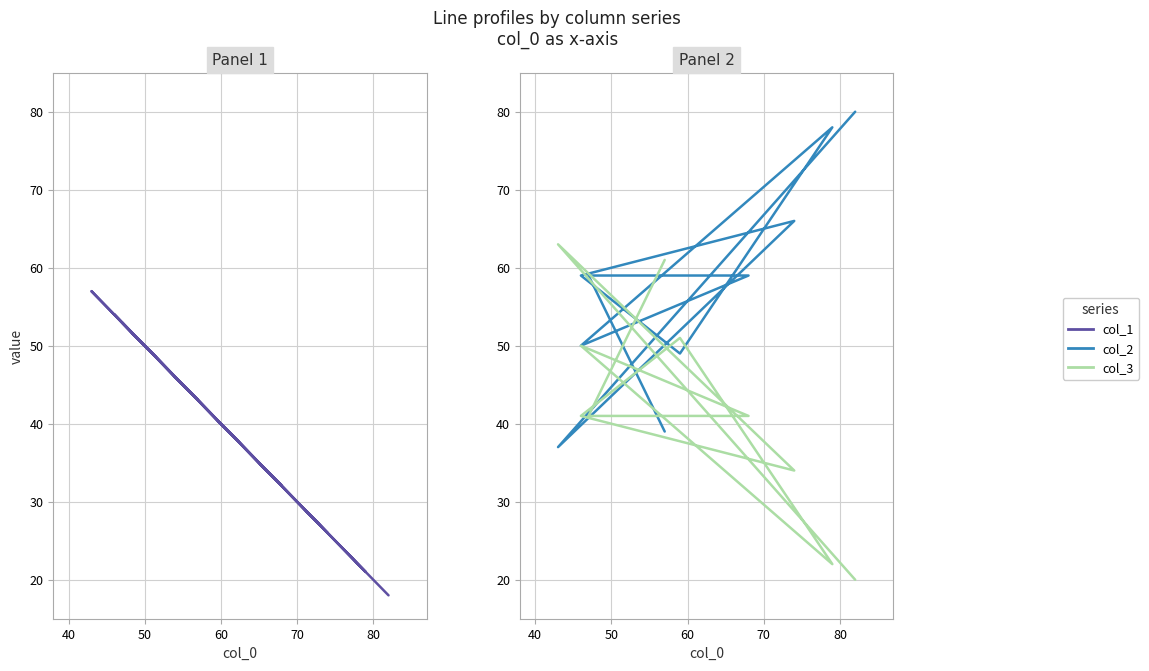

Rank the series by their maximum value, from lowest to highest.

col_1, col_3, col_2